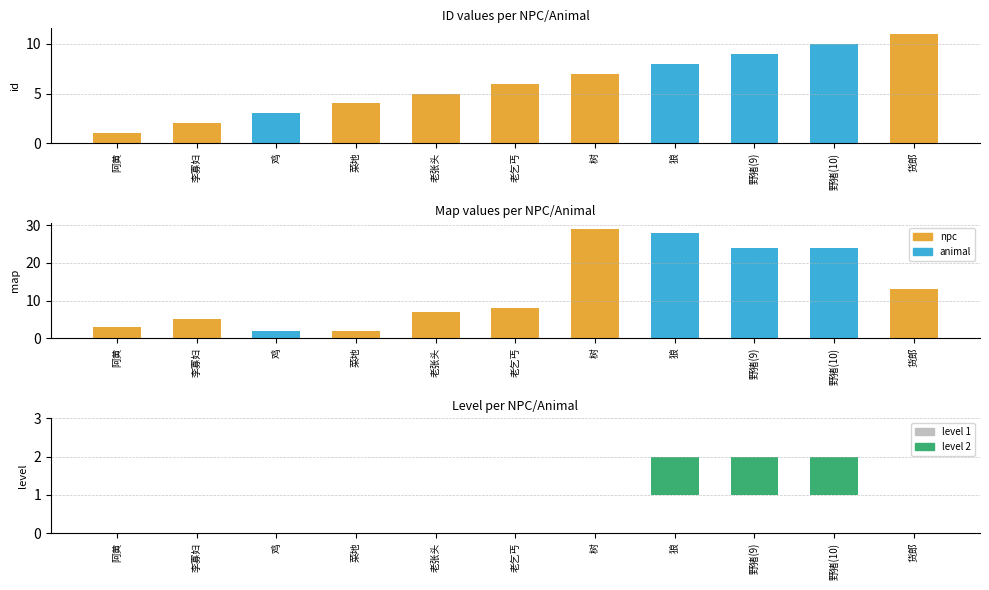

What is the highest value of the map series?

29